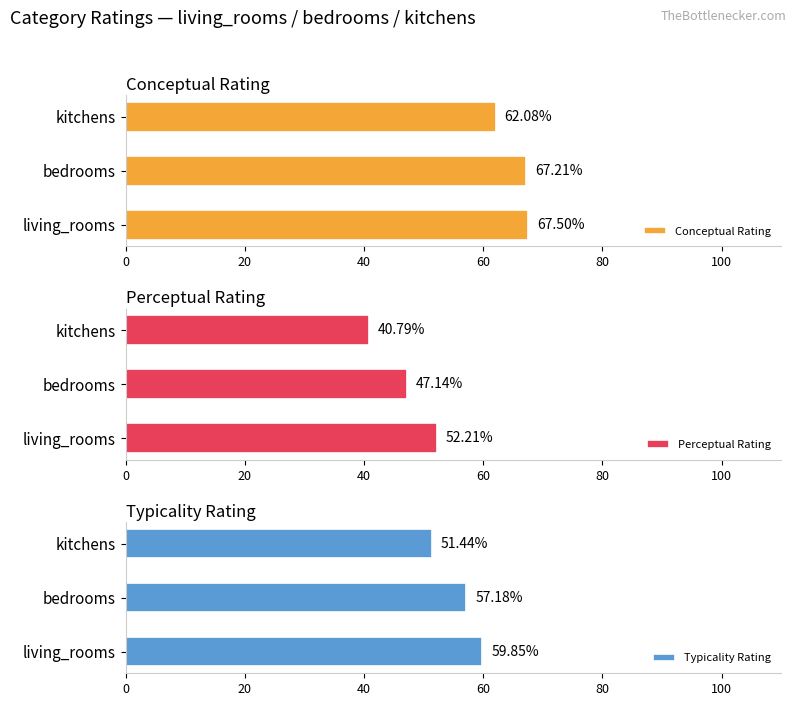

Is it true that Perceptual Rating equals 72.5 at 0?

False